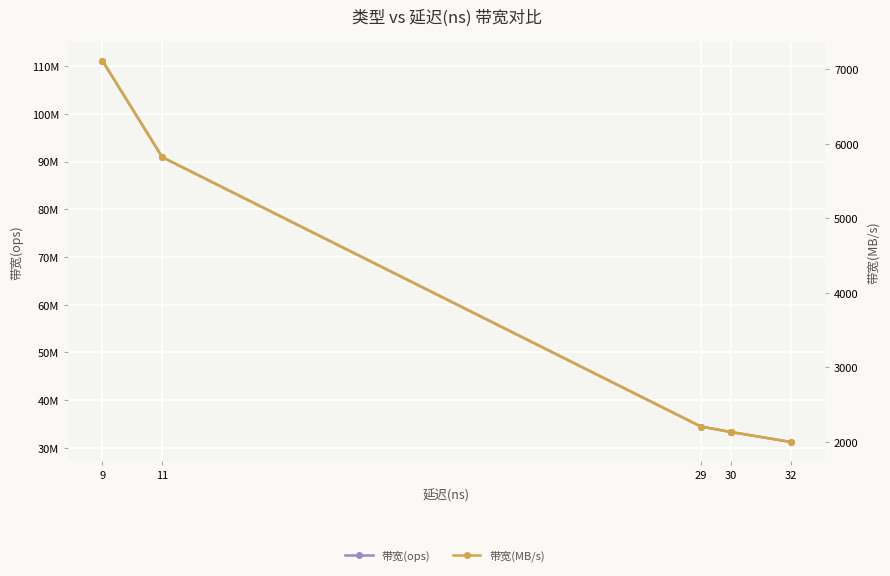

The value of 带宽(MB/s) at 9 is 2670. True or false?

False